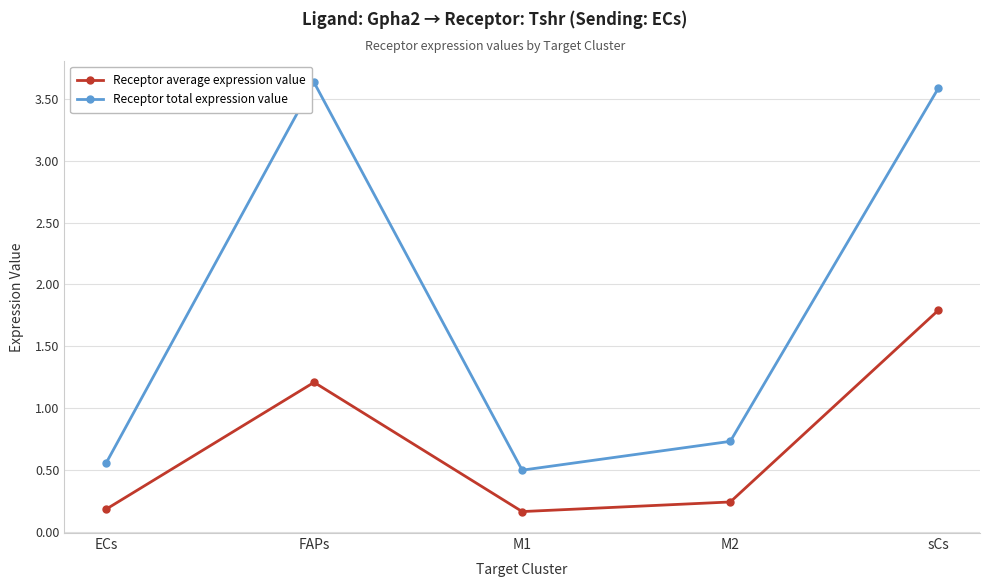

What is the value of the Receptor average expression value point at the 2nd from the left?

1.2